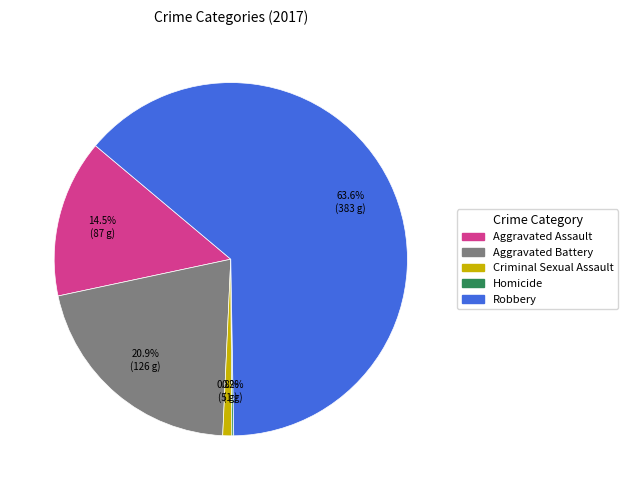

Is it true that Aggravated Assault is 7% of the pie?

False